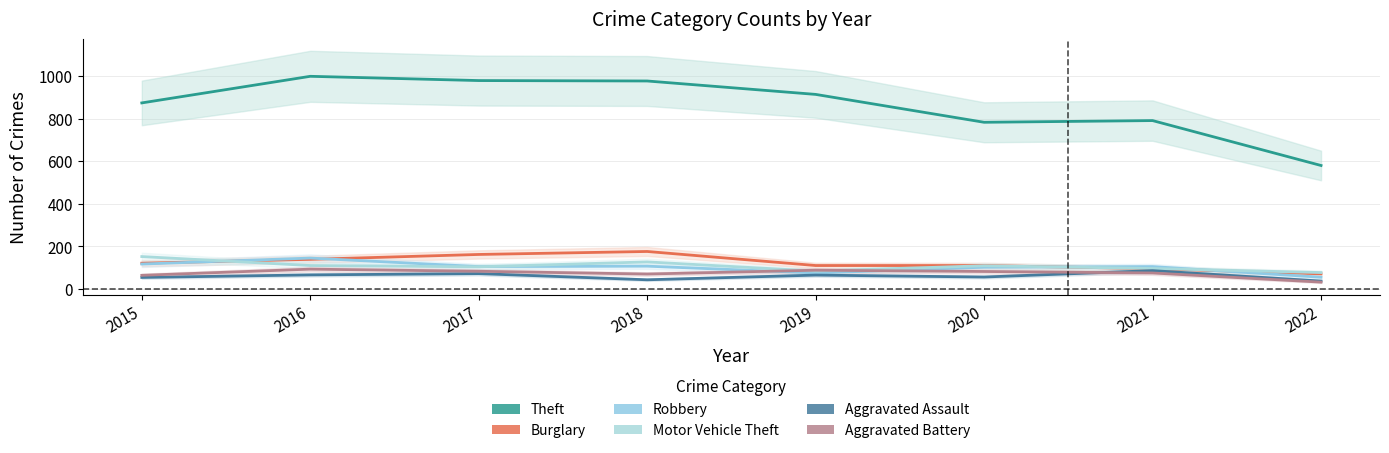

What is the value of the Robbery point at the 4th from the left?

107